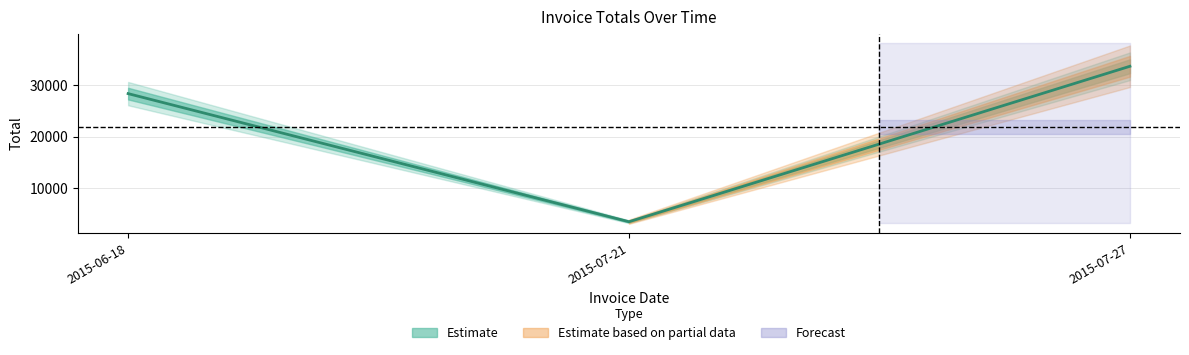

Does the chart have visible grid lines?

Yes